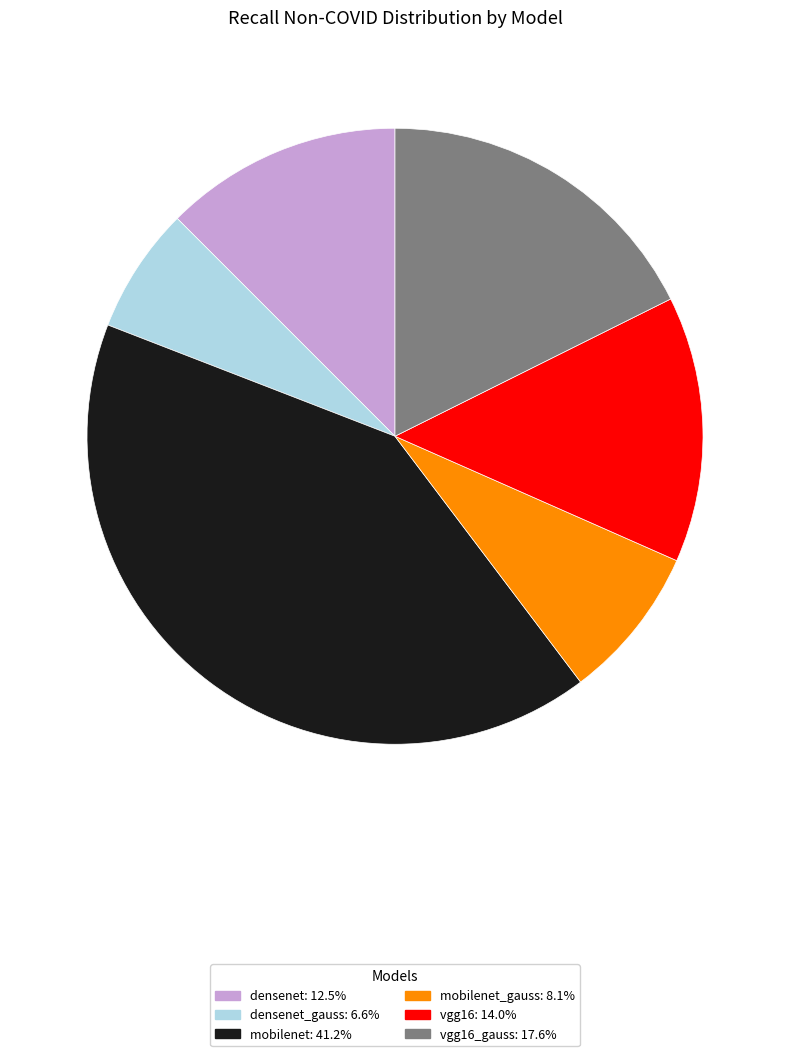

Is there a majority slice in this chart?

No